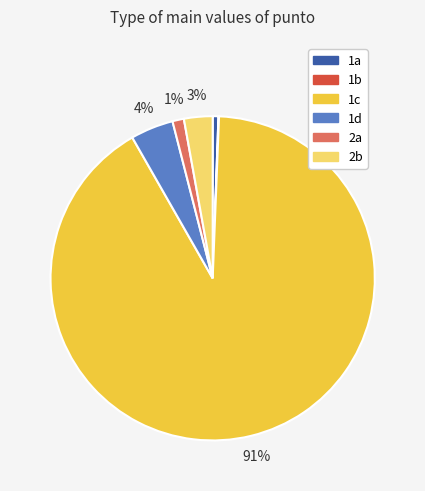

Combined, do 2b and 1c account for over 50%?

Yes